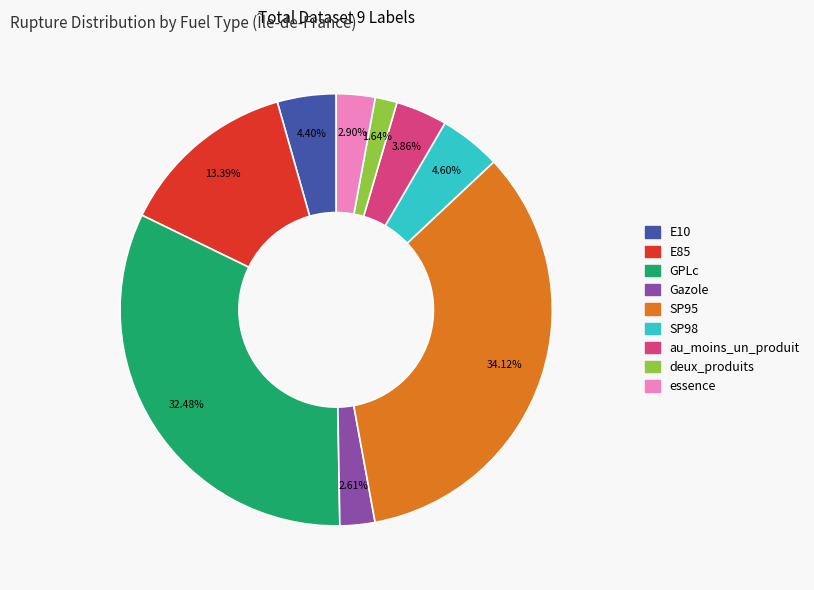

To the nearest percent, what portion does SP98 represent?

5%